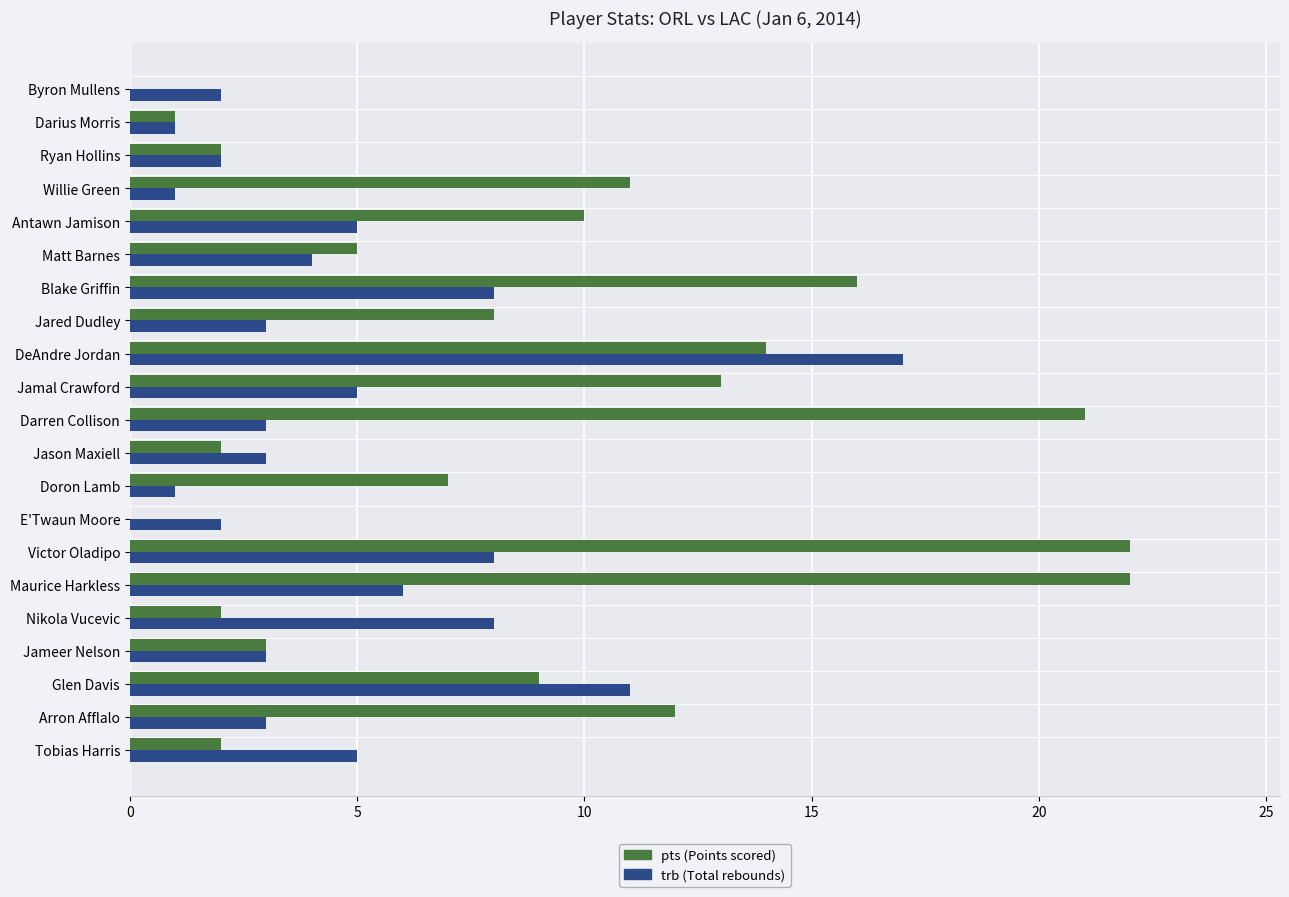

What is the maximum value shown in the chart?

22